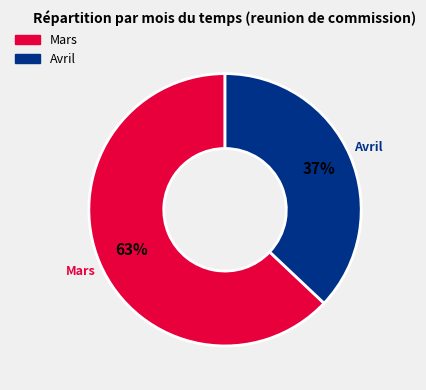

Rank the categories by value from lowest to highest.

Avril, Mars